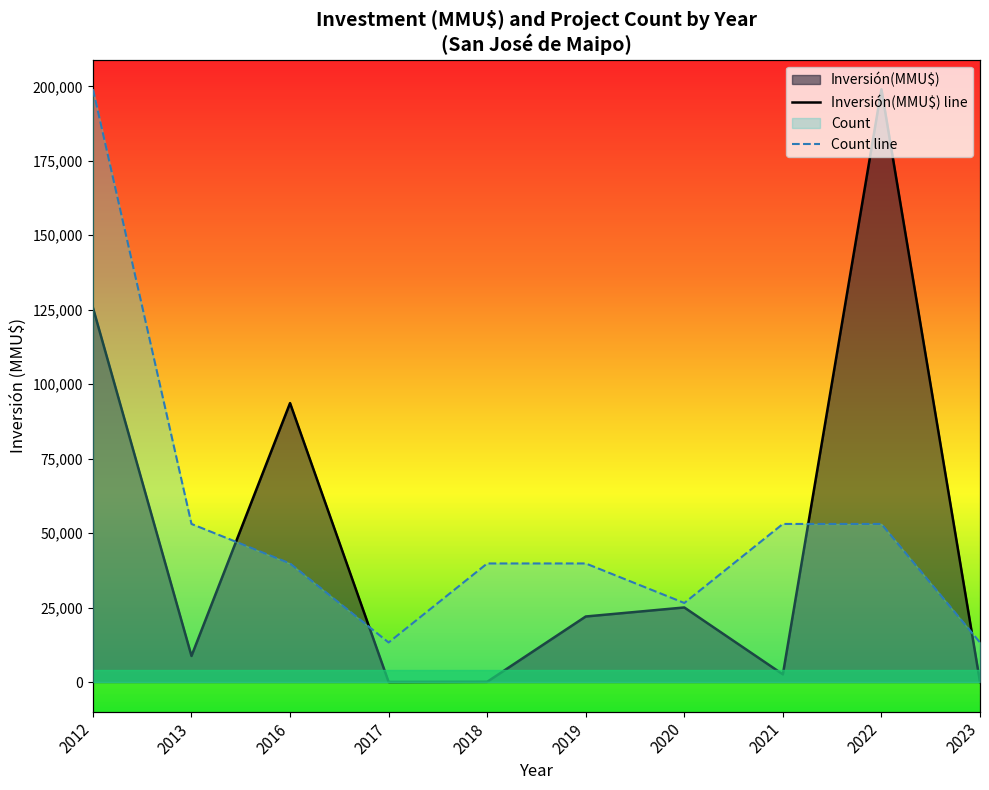

Which has a higher value, 2016 or 2012?

2012